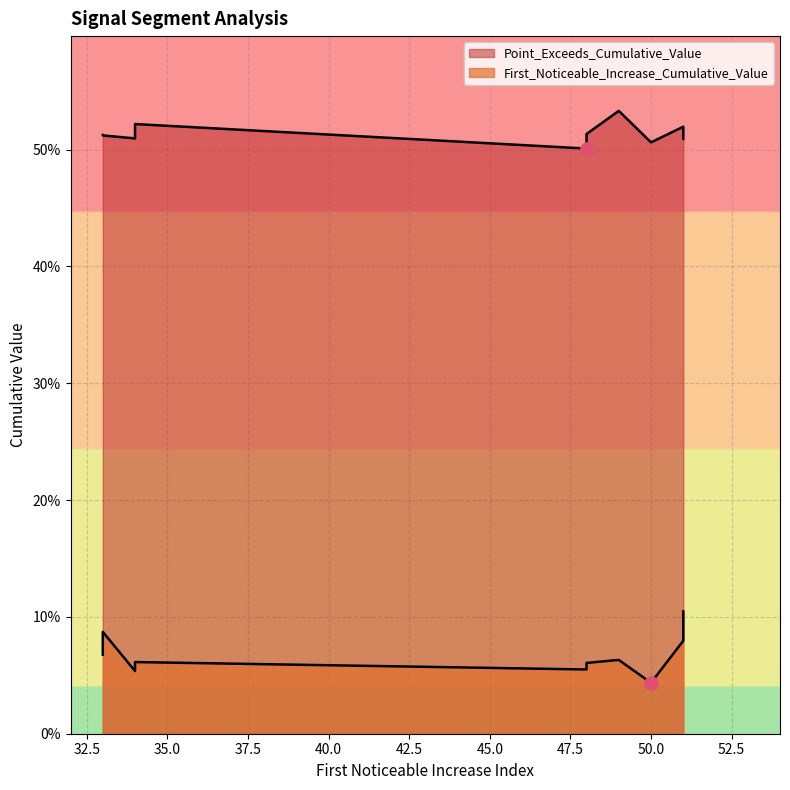

At which category is the sum across all series the highest?

51